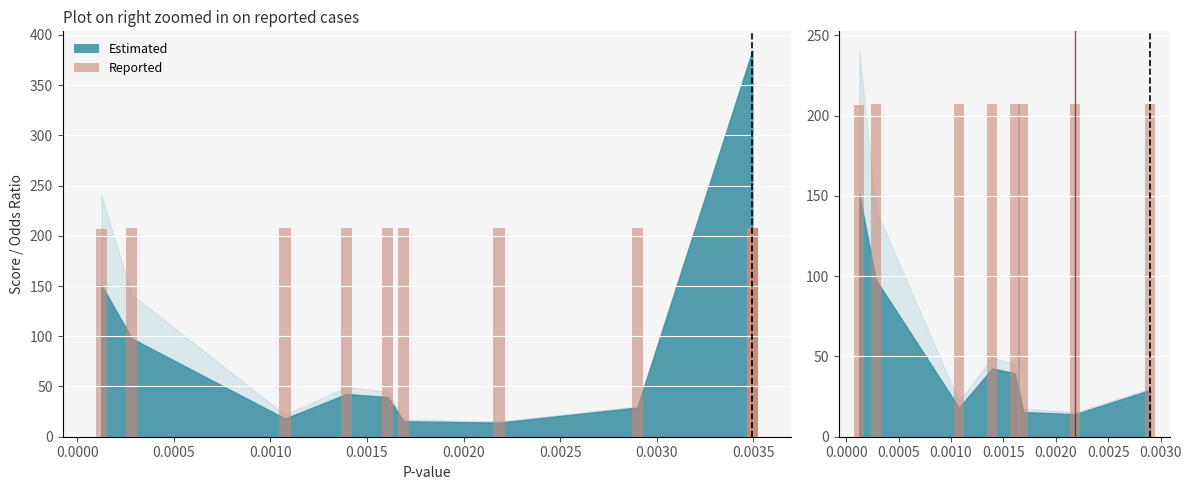

What is the sum of all values?

1658.3